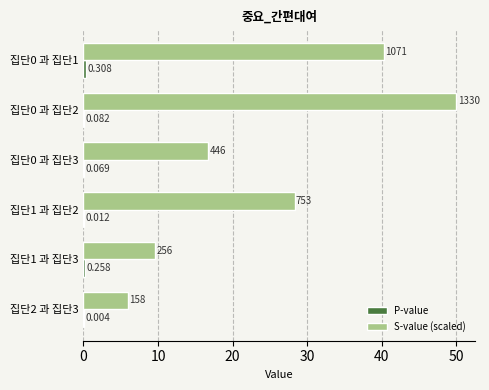

Count the number of categories in the chart.

6